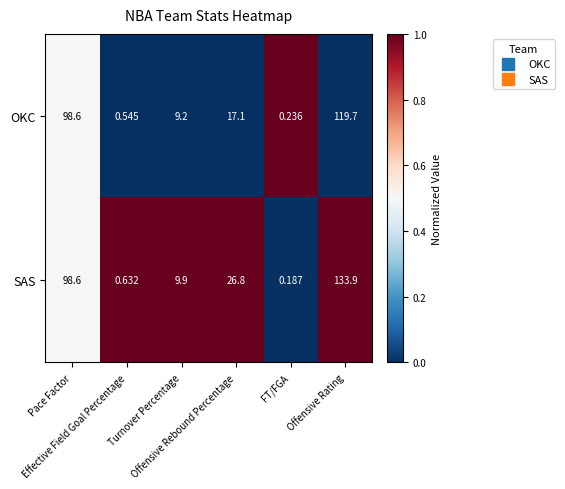

List the series in order of their peak value, lowest first.

OKC, SAS